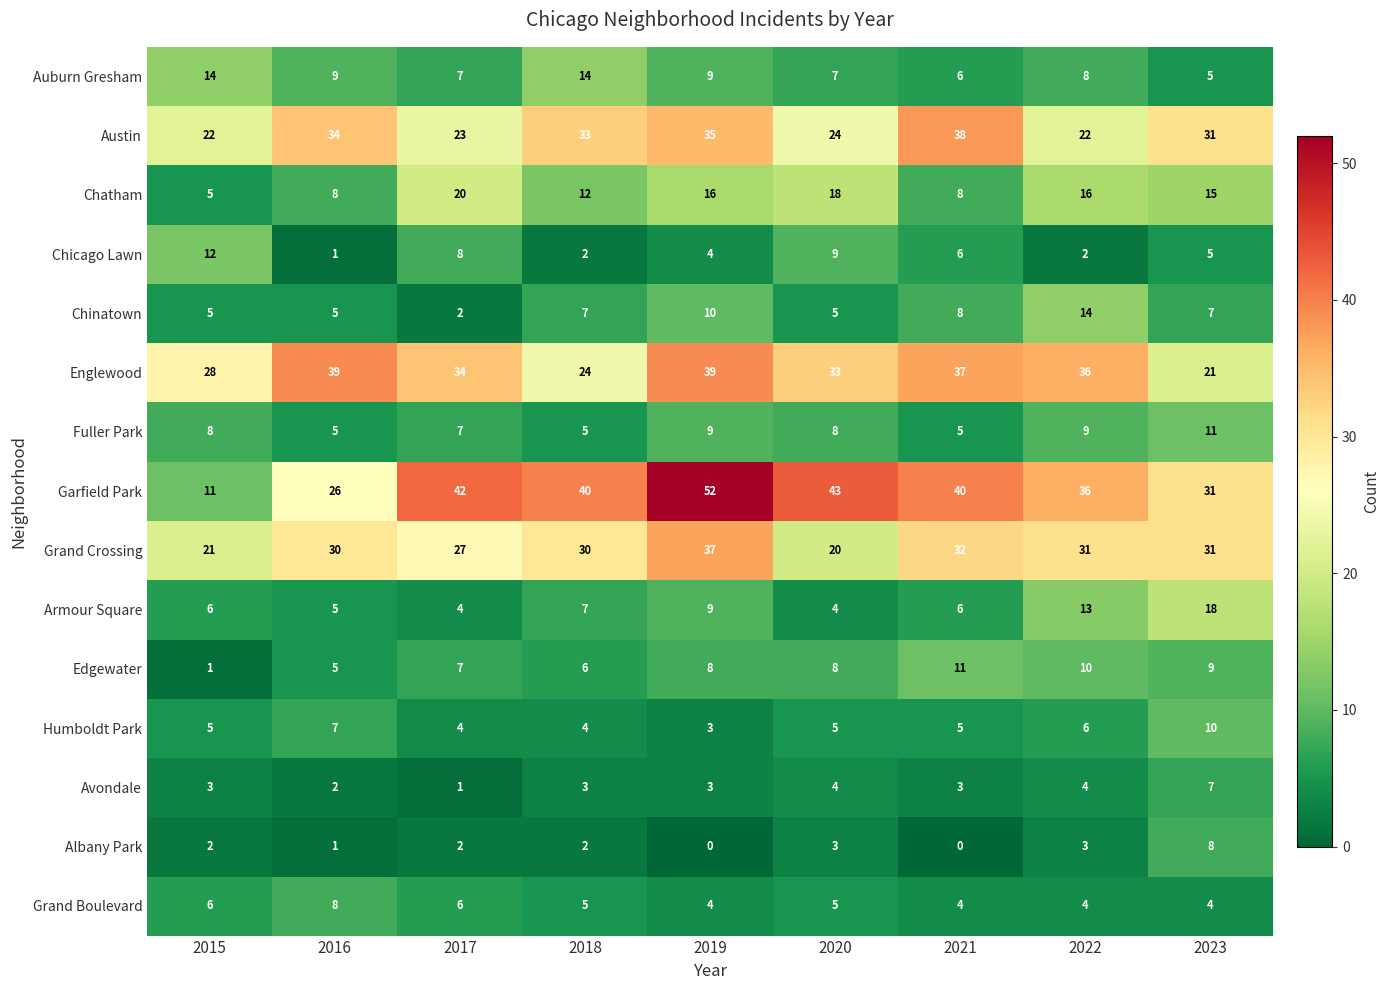

What is the approximate value of Chinatown at 2021, to the nearest 10?

10